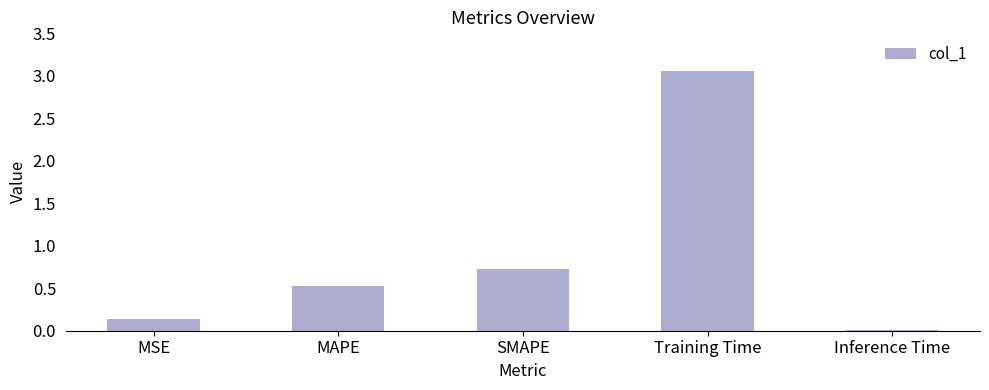

What is the average value?

0.9